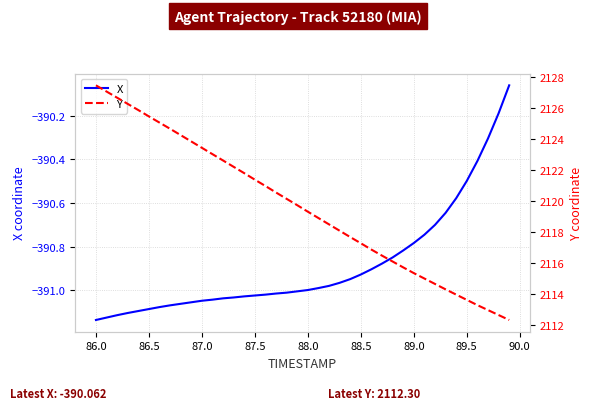

Reading left to right, list all the values displayed in this chart.

X: -391.1	-391.1	-391.1	-391.1	-391.1	-391.1	-391.1	-391.1	-391.1	-391.1	-391.0	-391.0	-391.0	-391.0	-391.0	-391.0	-391.0	-391.0	-391.0	-391.0	-391.0	-391.0	-391.0	-391.0	-390.9	-390.9	-390.9	-390.9	-390.8	-390.8	-390.8	-390.7	-390.7	-390.6	-390.6	-390.5	-390.4	-390.3	-390.2	-390.1
Y: 2127.5	2127.1	2126.7	2126.3	2125.9	2125.5	2125.1	2124.7	2124.2	2123.8	2123.4	2123.0	2122.6	2122.2	2121.8	2121.4	2121.0	2120.5	2120.1	2119.7	2119.3	2118.9	2118.5	2118.1	2117.7	2117.3	2116.8	2116.5	2116.1	2115.7	2115.3	2115.0	2114.6	2114.3	2113.9	2113.6	2113.3	2112.9	2112.6	2112.3